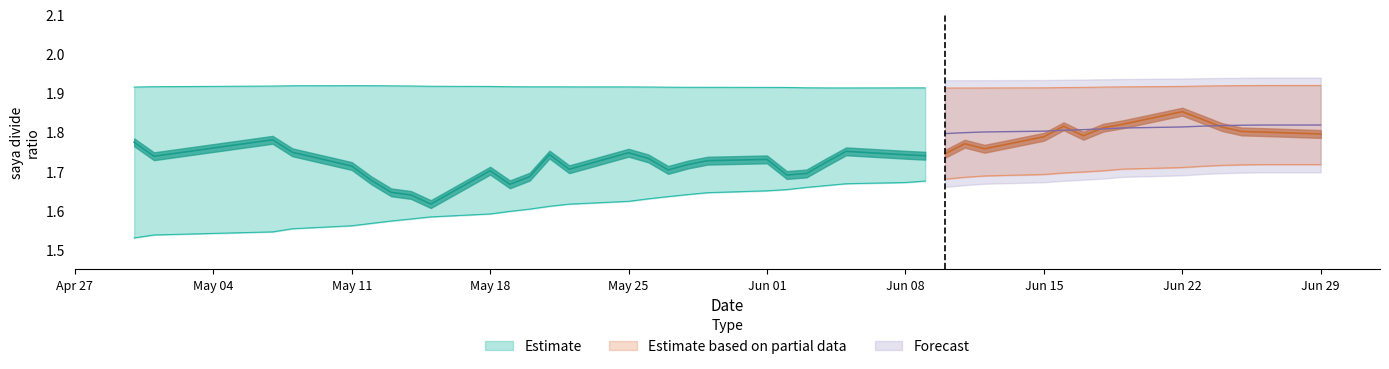

At which category is the sum across all series the highest?

2020-06-22